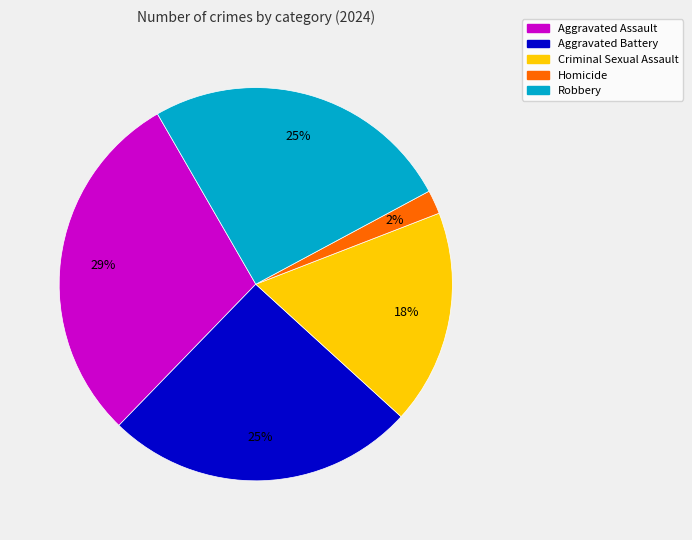

Is it true that Aggravated Battery is 37% of the pie?

False